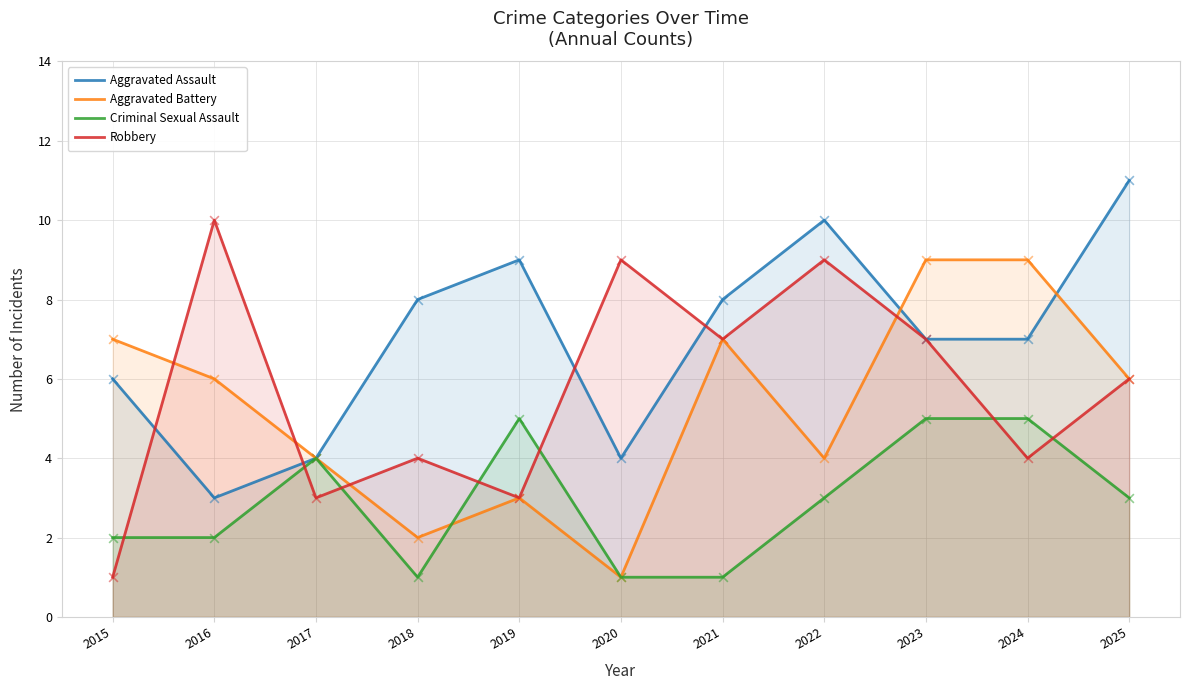

Is the value of Criminal Sexual Assault at 2022 greater than the value of Aggravated Assault at 2015?

No